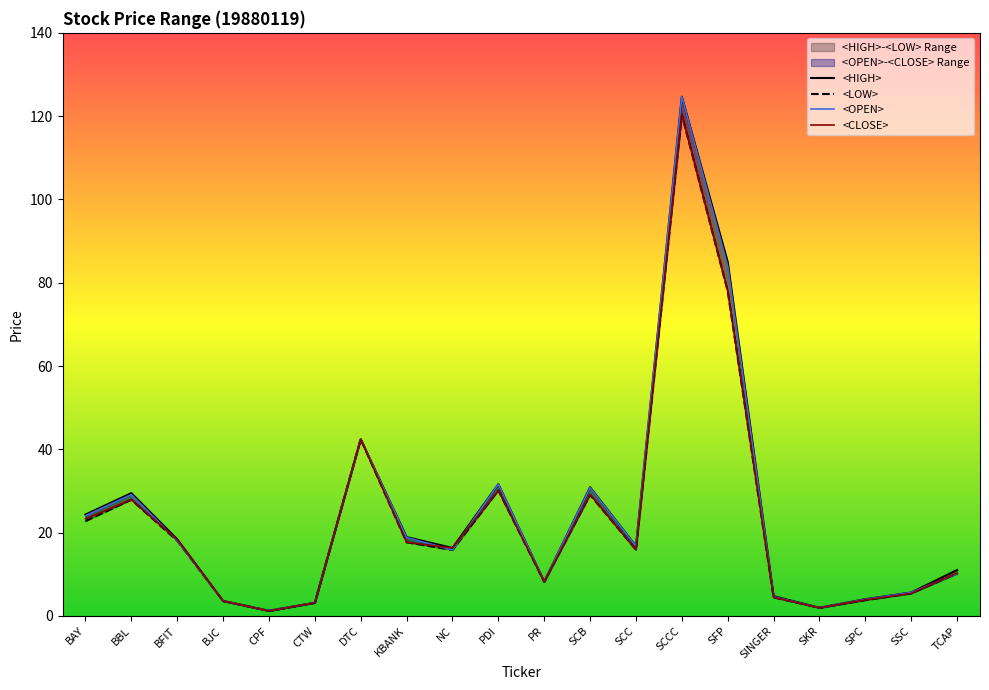

Reading left to right, what are all the values shown in this chart?

<HIGH>: 24.3	29.5	18.4	3.6	1.2	3.2	42.4	18.9	16.3	31.6	8.2	30.9	16.8	124.7	85.0	4.7	2.0	4.0	5.6	11.0
<LOW>: 22.8	27.9	18.0	3.6	1.2	3.1	42.4	17.7	15.8	30.1	8.2	29.1	15.9	120.4	78.0	4.5	2.0	3.8	5.4	10.2
<OPEN>: 24.0	29.1	18.0	3.6	1.2	3.2	42.4	18.8	15.8	31.6	8.2	30.8	16.8	124.7	84.0	4.6	2.0	4.0	5.6	10.2
<CLOSE>: 23.3	27.9	18.3	3.6	1.2	3.1	42.4	17.7	16.3	30.1	8.2	29.2	15.9	120.4	78.0	4.5	2.0	3.9	5.4	10.3